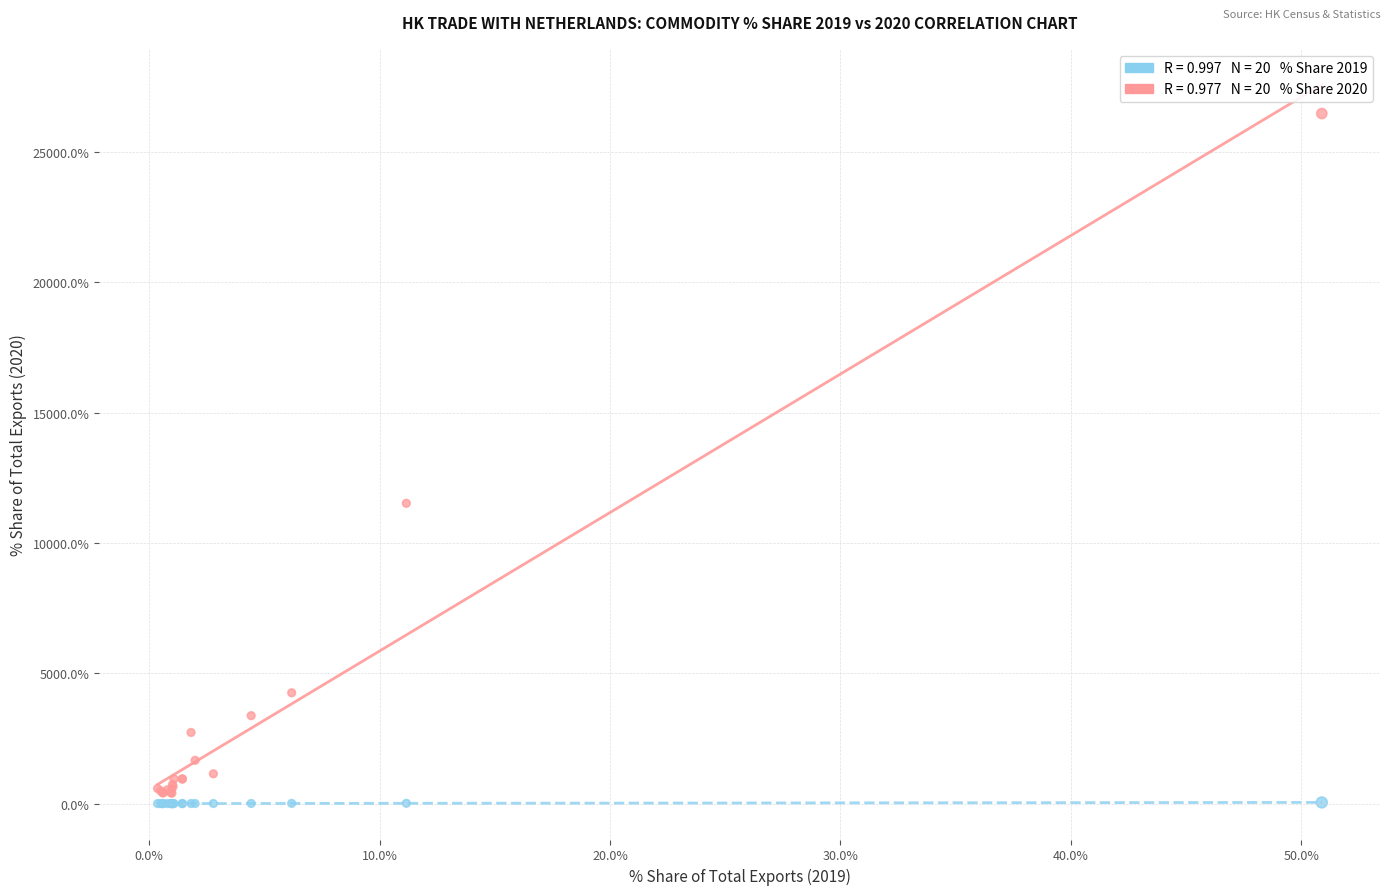

Across all series, what Y value is closest to 13241?

11524.0